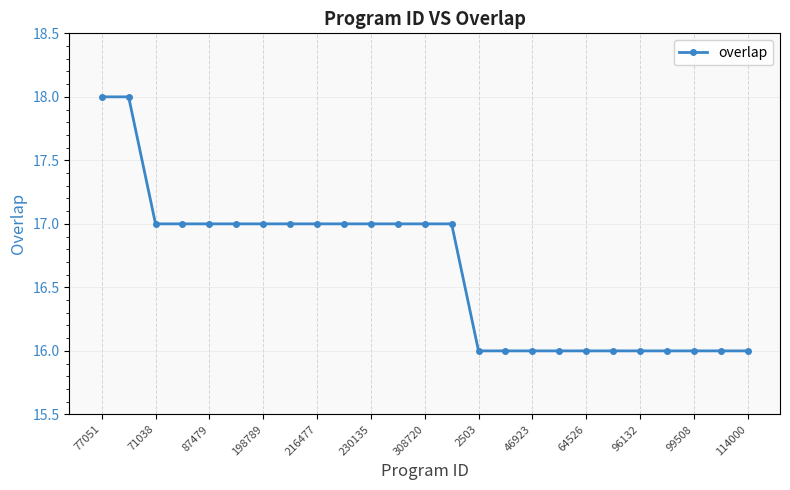

Does the chart display data point markers on the line(s)?

Yes